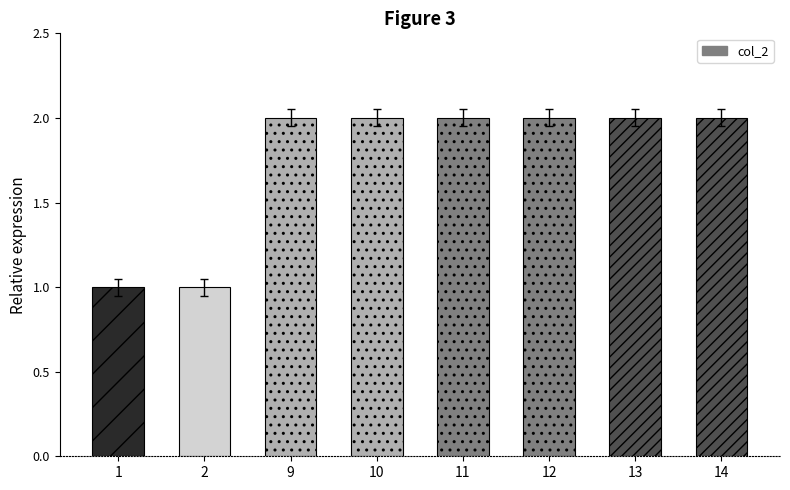

What is the ratio of the value at 11 to the value at 14?

1.0